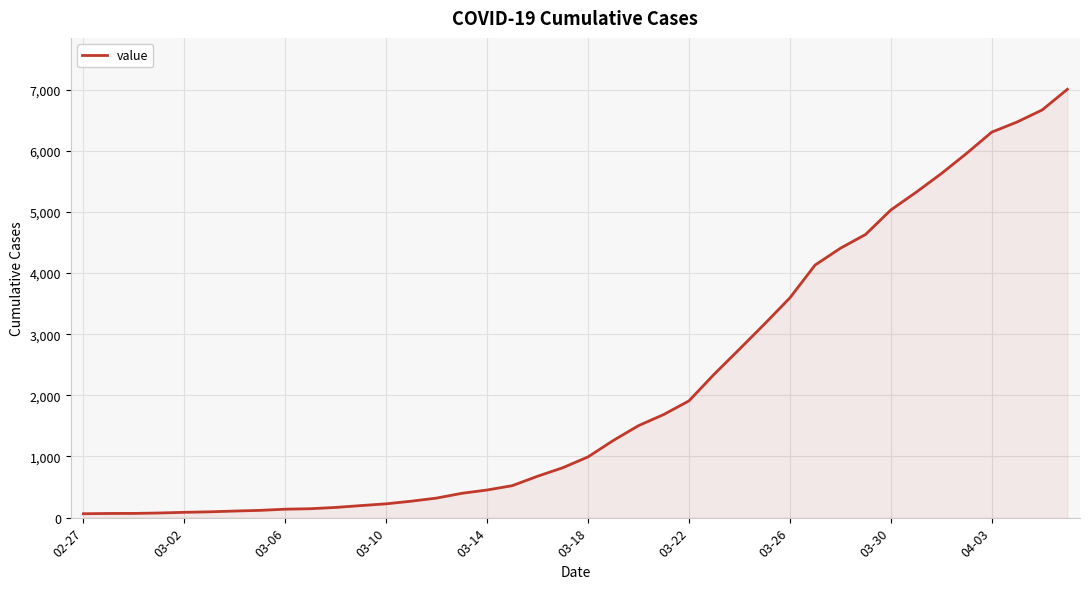

Does the chart display data point markers on the line(s)?

No